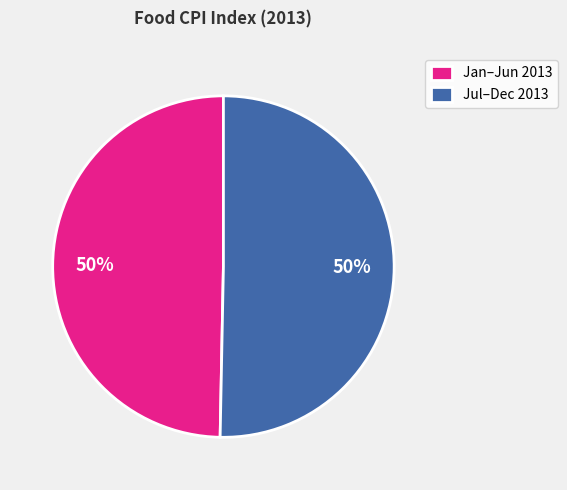

To the nearest percent, what portion does Jul–Dec 2013 represent?

50%